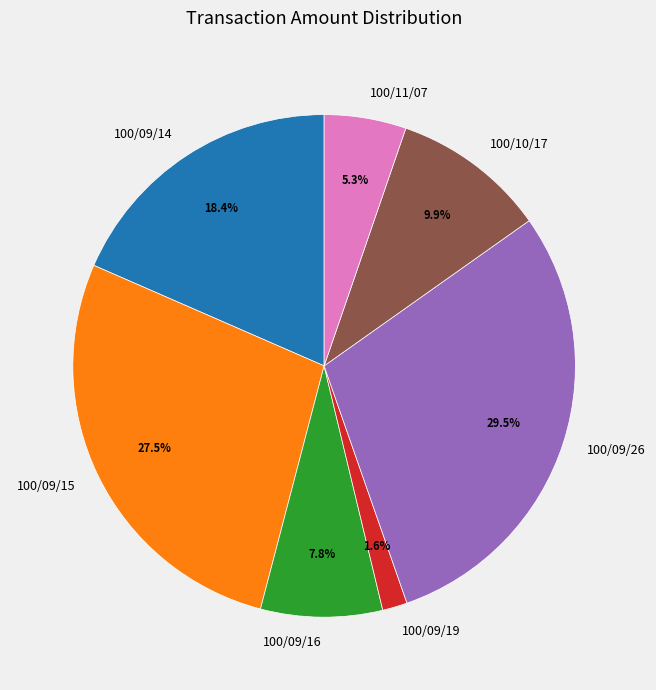

Does 100/09/26 account for over 50% of the chart?

No